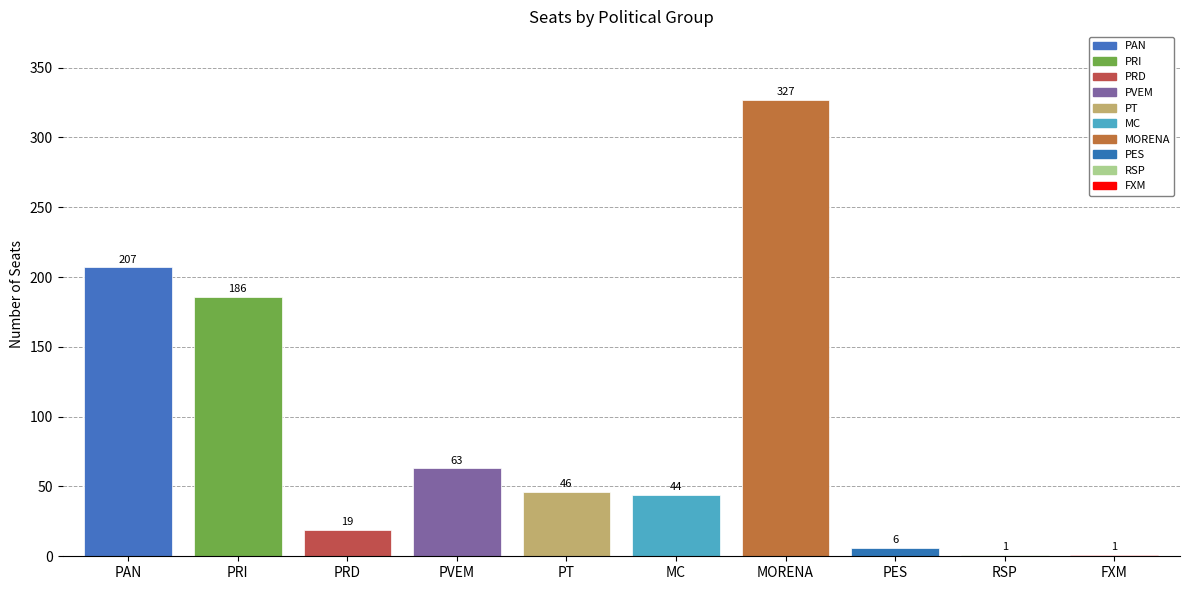

Between RSP and PVEM, which is larger?

PVEM